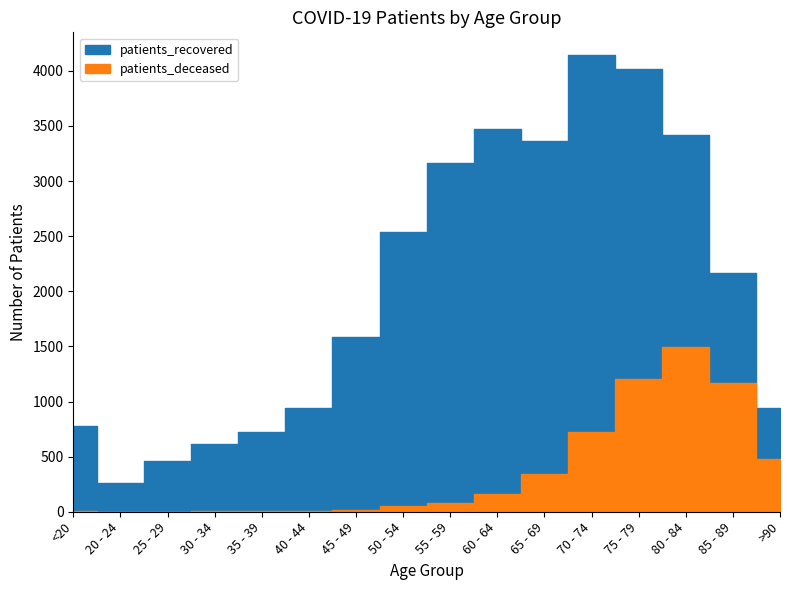

What position from the left is 65 - 69?

11